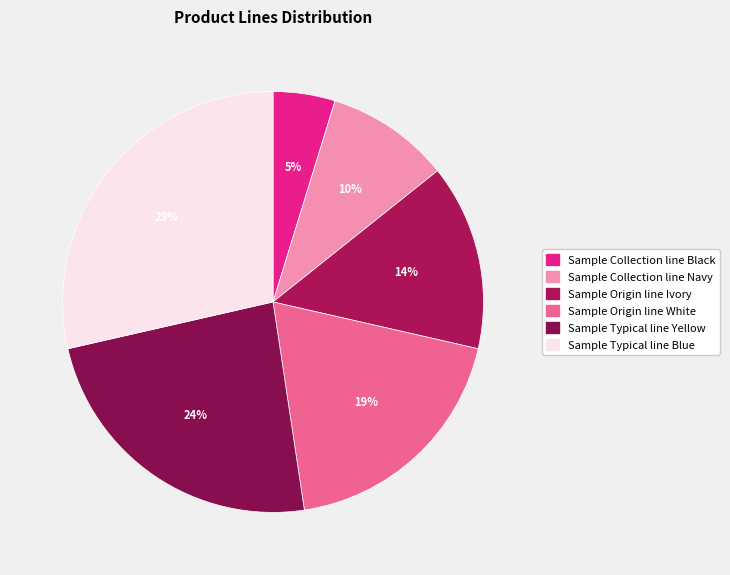

True or false: Sample Typical line Yellow accounts for 31% of the total.

False